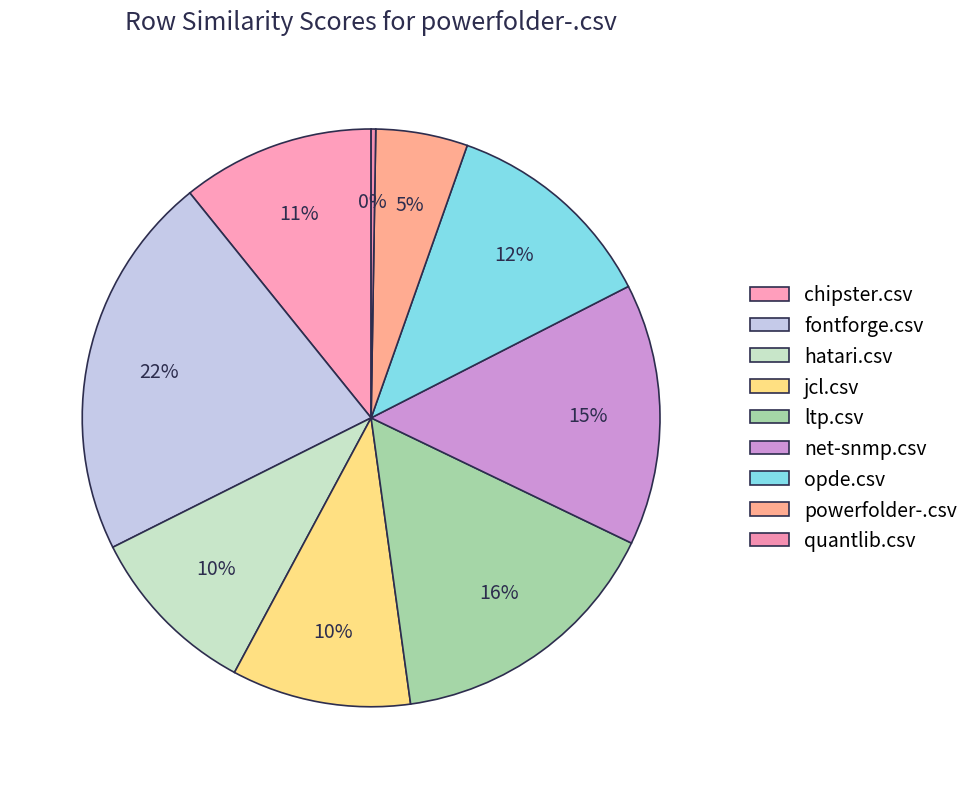

Count the number of slices in the pie.

9